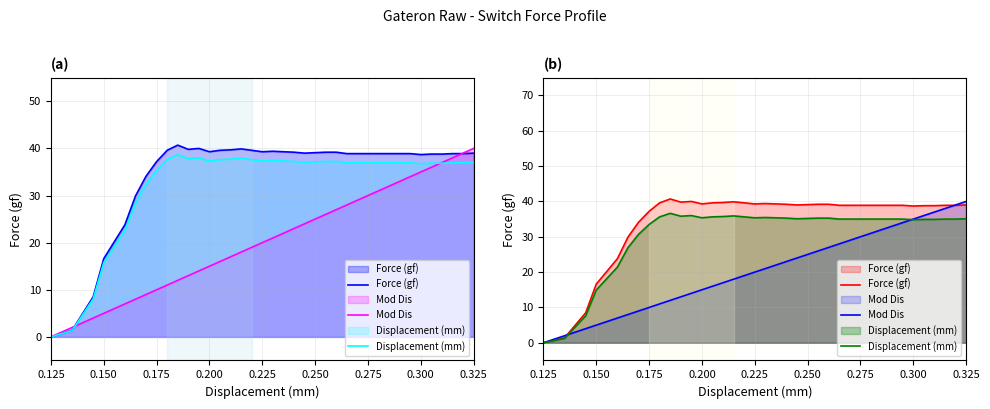

What are all the series names shown in the legend?

Force (gf), Mod Dis, Displacement (mm)